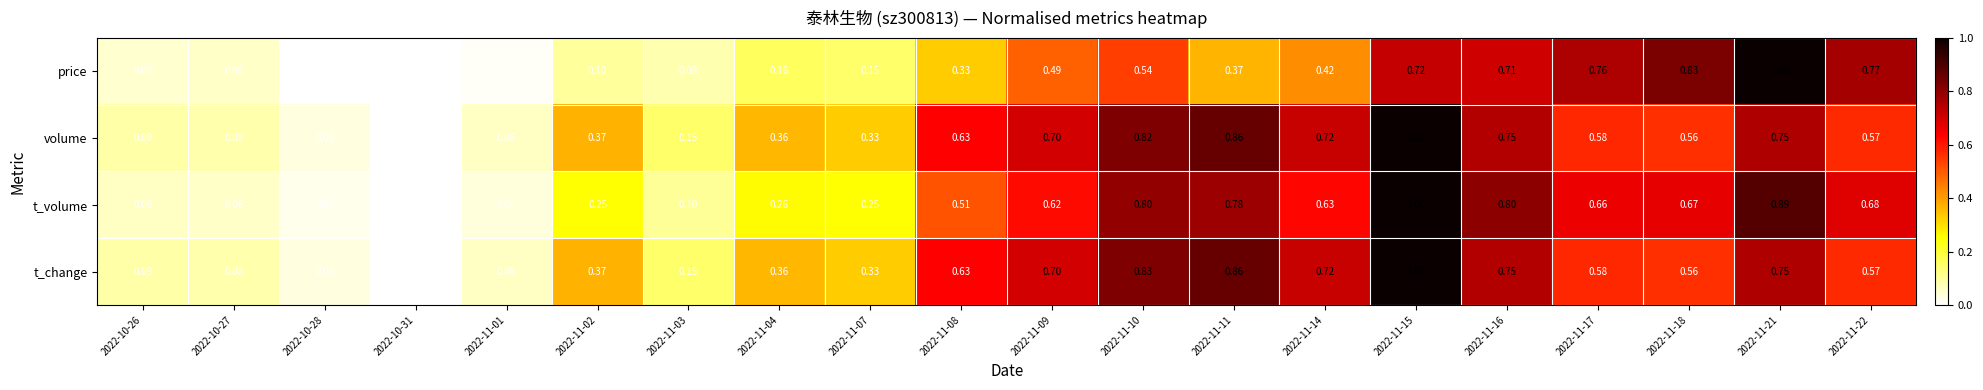

Between 2022-11-02 and 2022-11-07, which series saw the biggest shift?

price